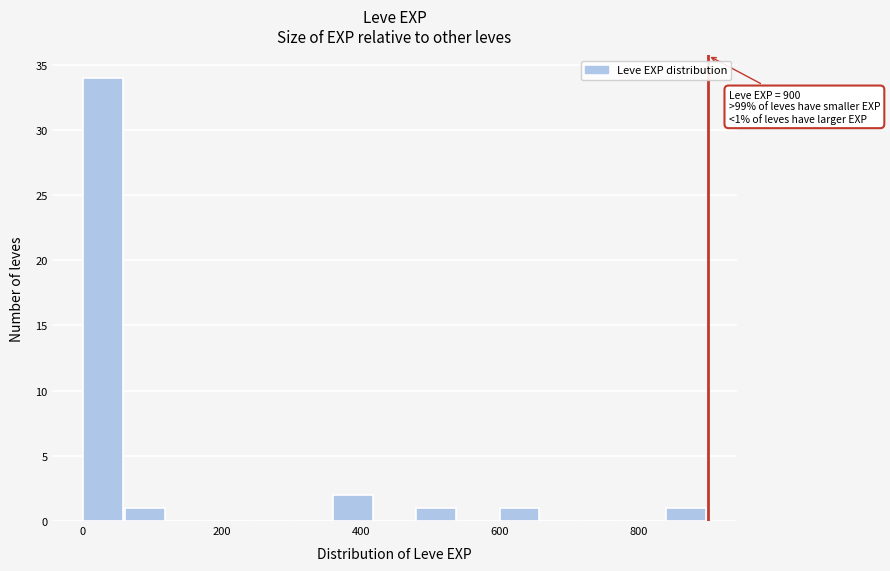

Read against the x-axis, roughly where is the centre of the tallest bar?

20